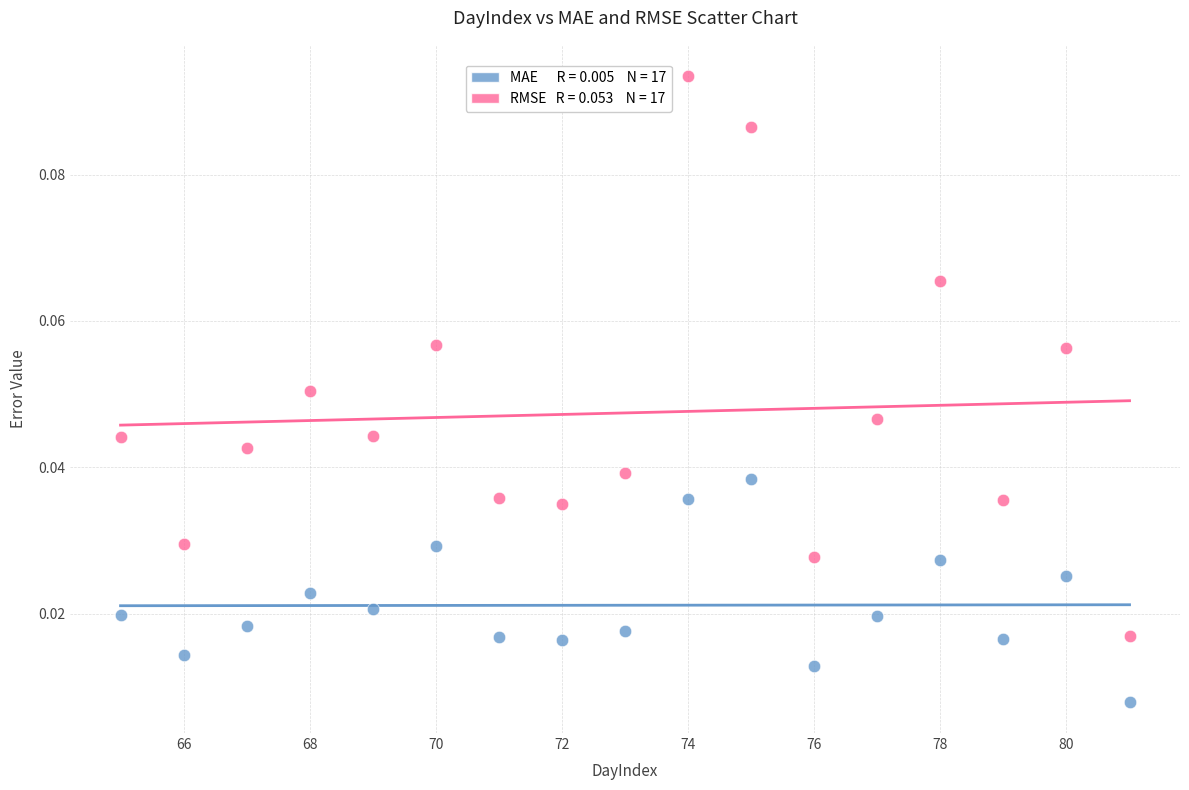

Across all data points, what is the range of X values (max minus min)?

16.0